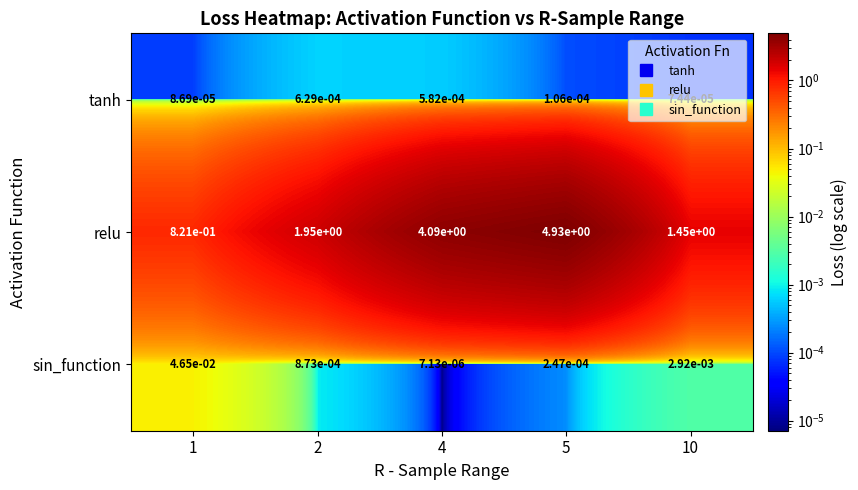

At 4, list the series in order from largest to smallest.

relu, tanh, sin_function